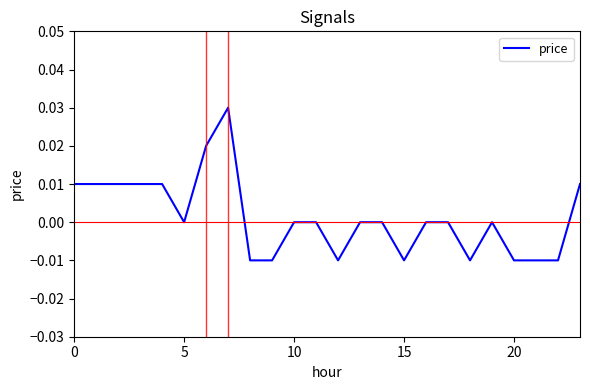

At which category does the chart reach its minimum across all series?

8